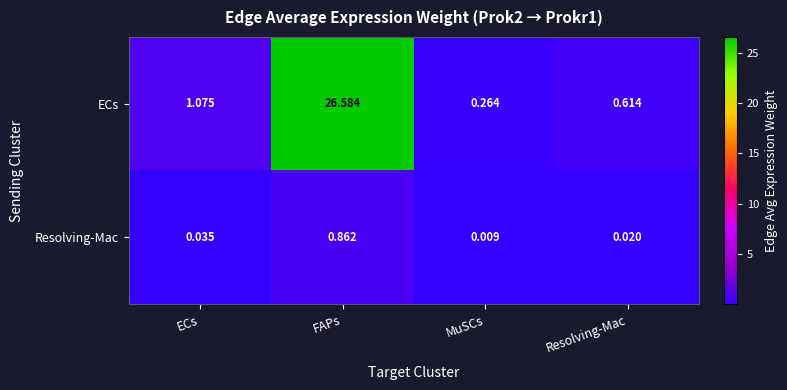

At which category does the chart reach its minimum across all series?

MuSCs